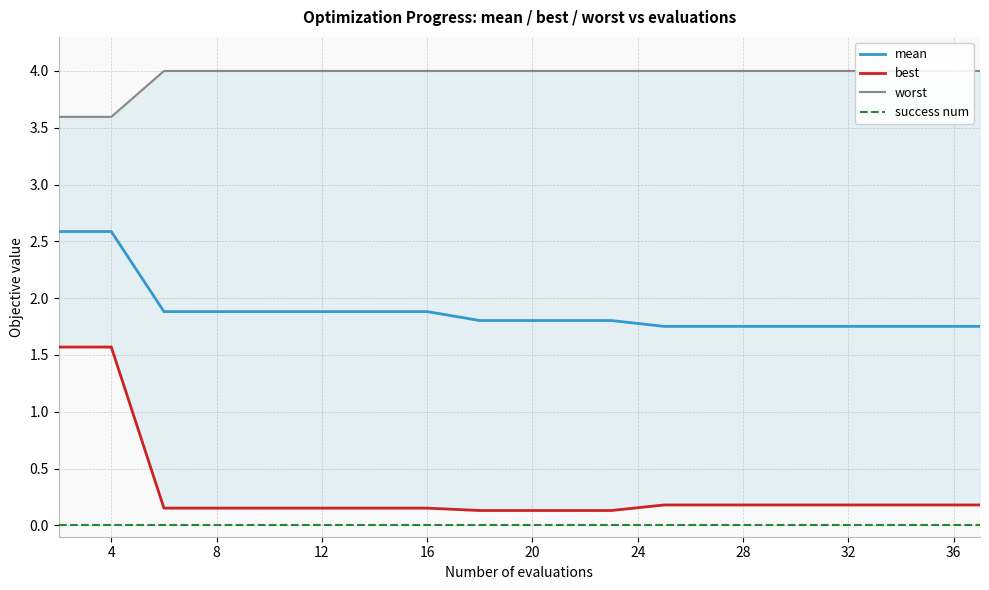

Count the number of data series in this chart.

4